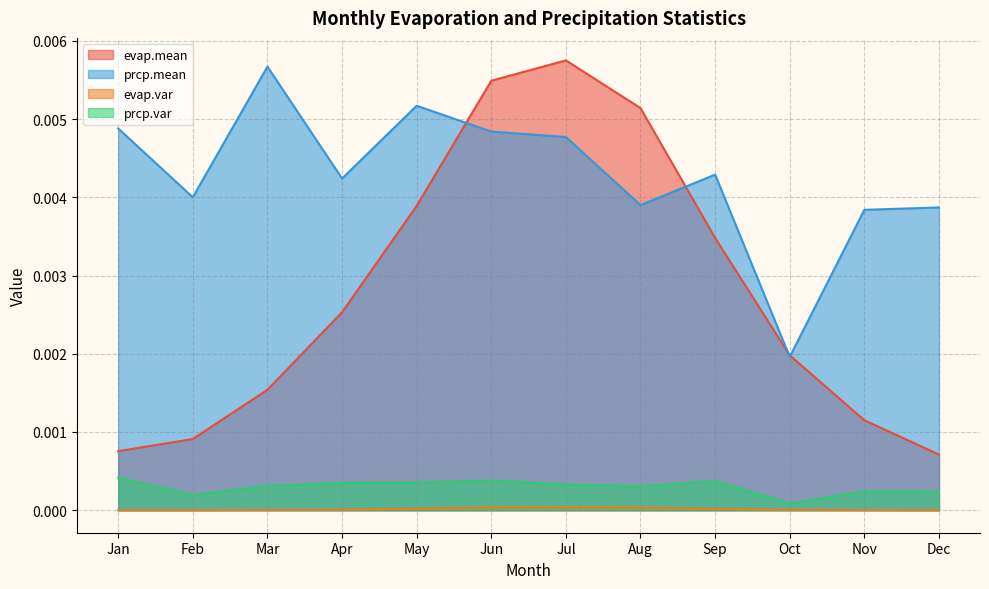

How many categories are shown in the chart?

12